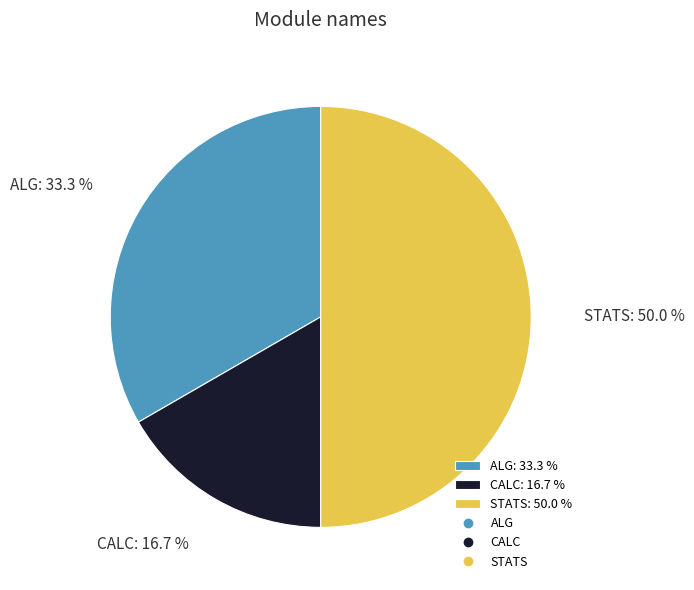

Rank the categories by value from lowest to highest.

CALC, ALG, STATS